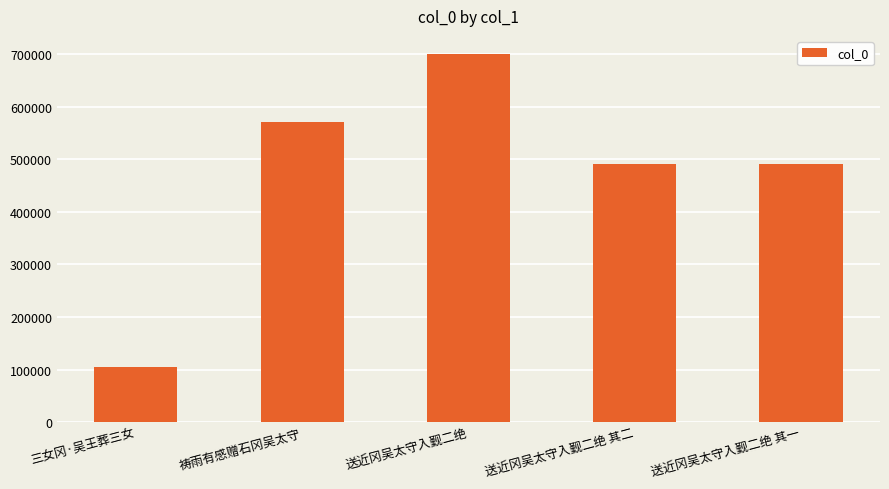

What is the approximate value at 送近冈吴太守入觐二绝 其二, to the nearest 100?

490800